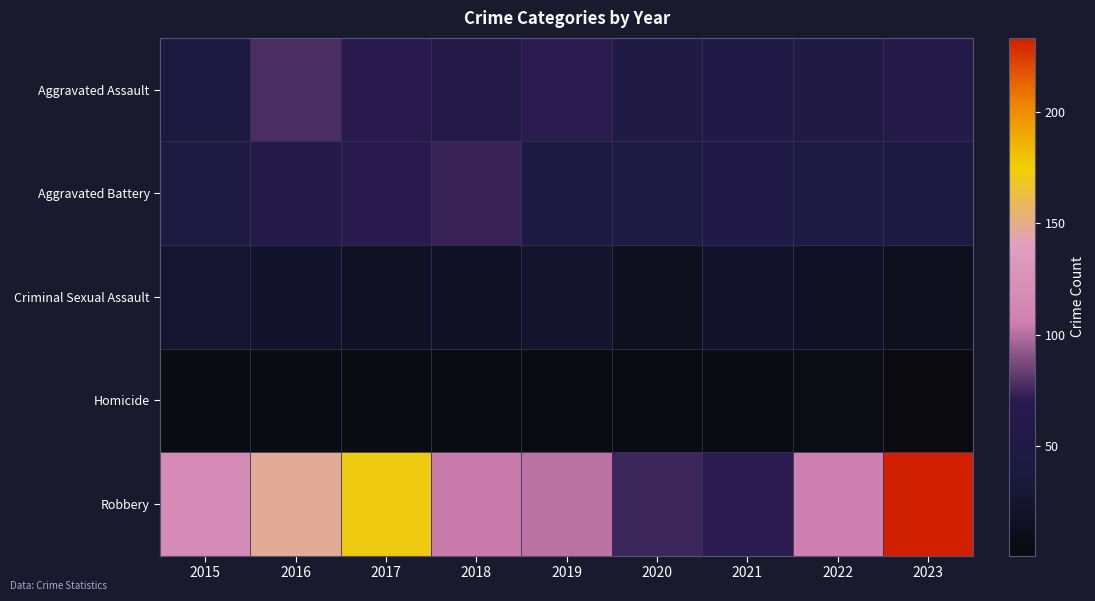

What is the smallest value displayed?

1